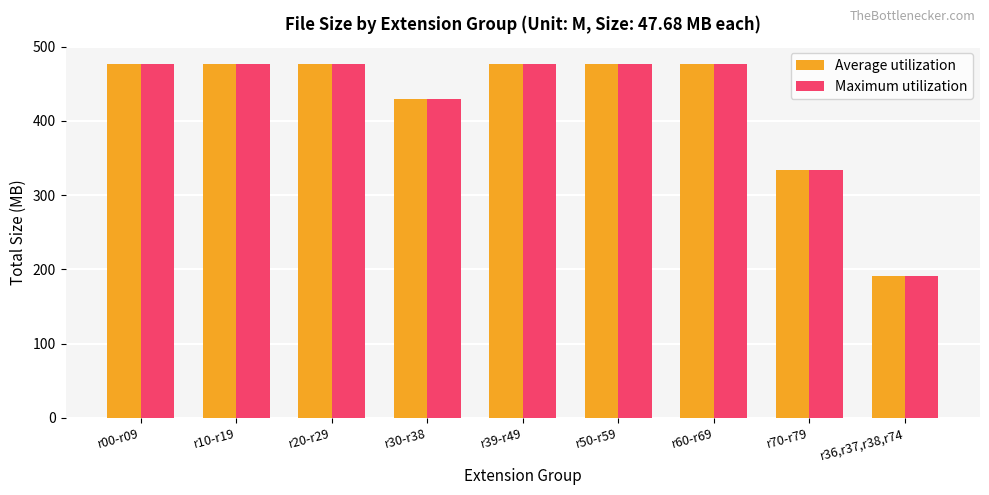

What is the sum of the Average utilization values at r70-r79 and r00-r09?

810.6